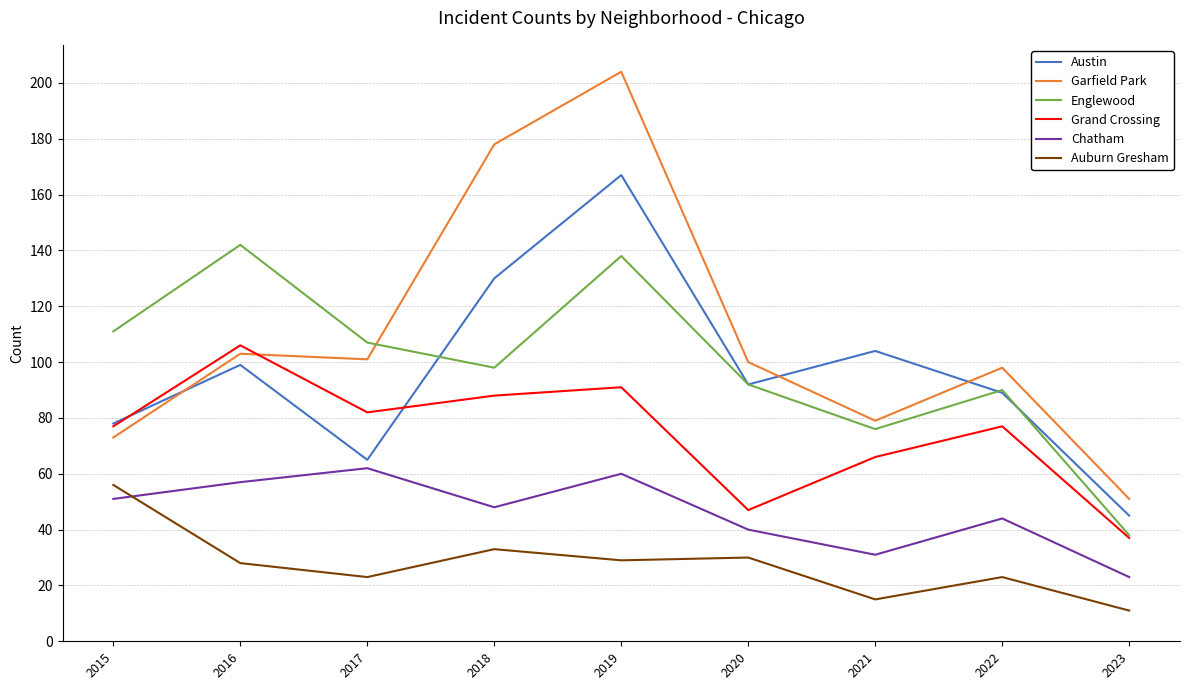

What is the difference between the highest and lowest values at 2017?

84